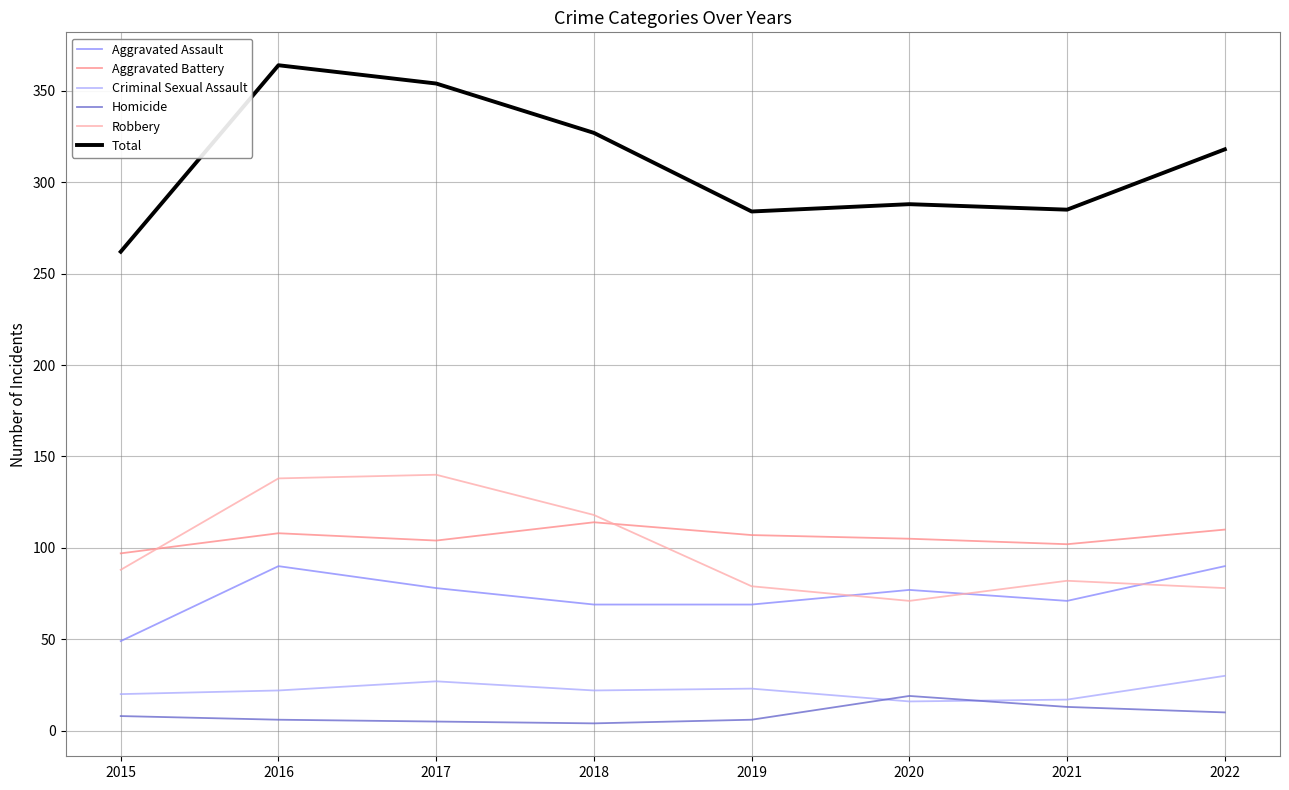

True or false: Aggravated Assault has more than 0 points higher than both neighbors.

True